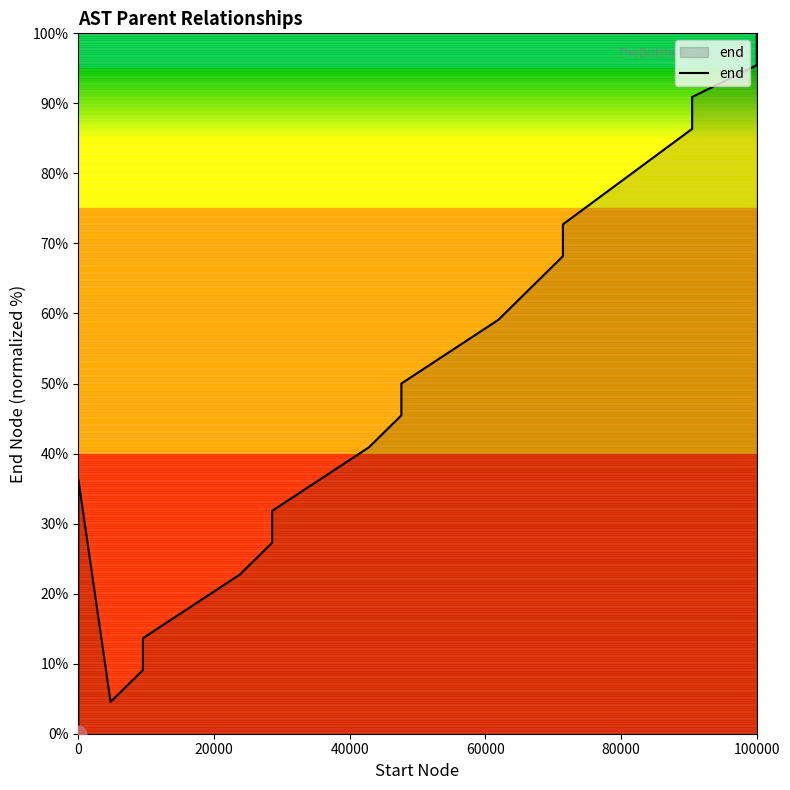

How many points are higher than both their immediate neighbors (excluding endpoints)?

1